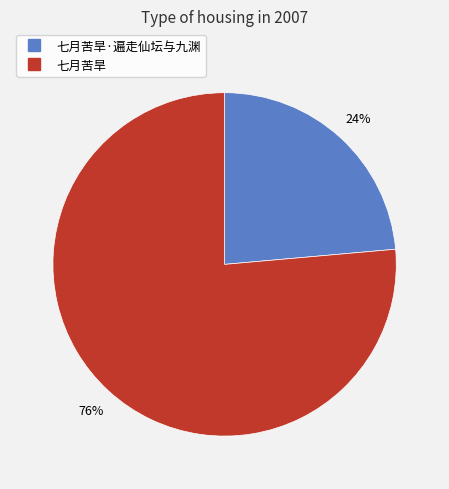

Does any single category account for the majority?

Yes